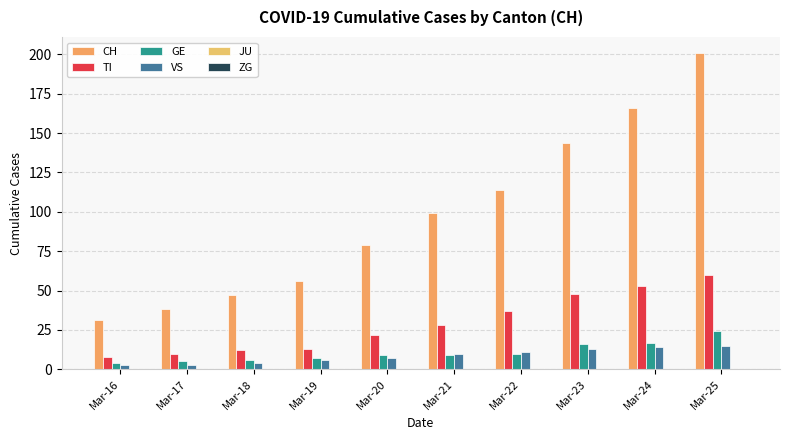

True or false: CH has a value of 18 at Mar-19.

False